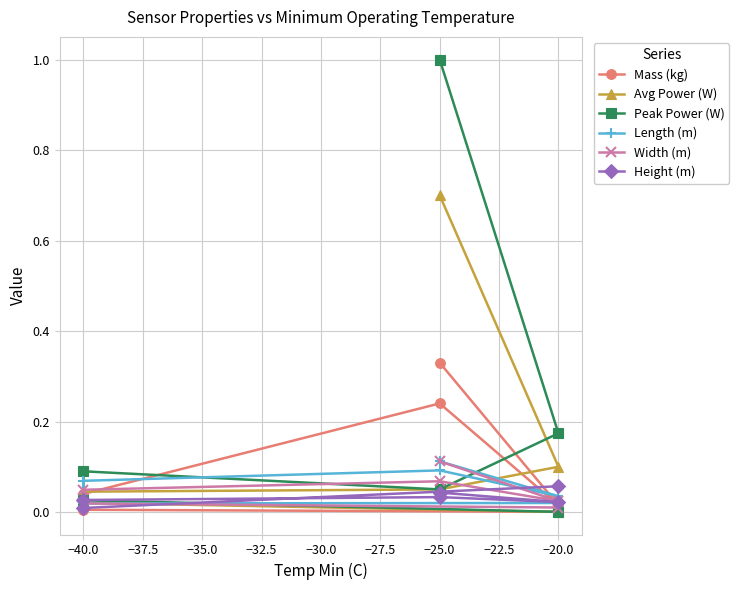

Which series has the largest total across all categories?

Peak Power (W)